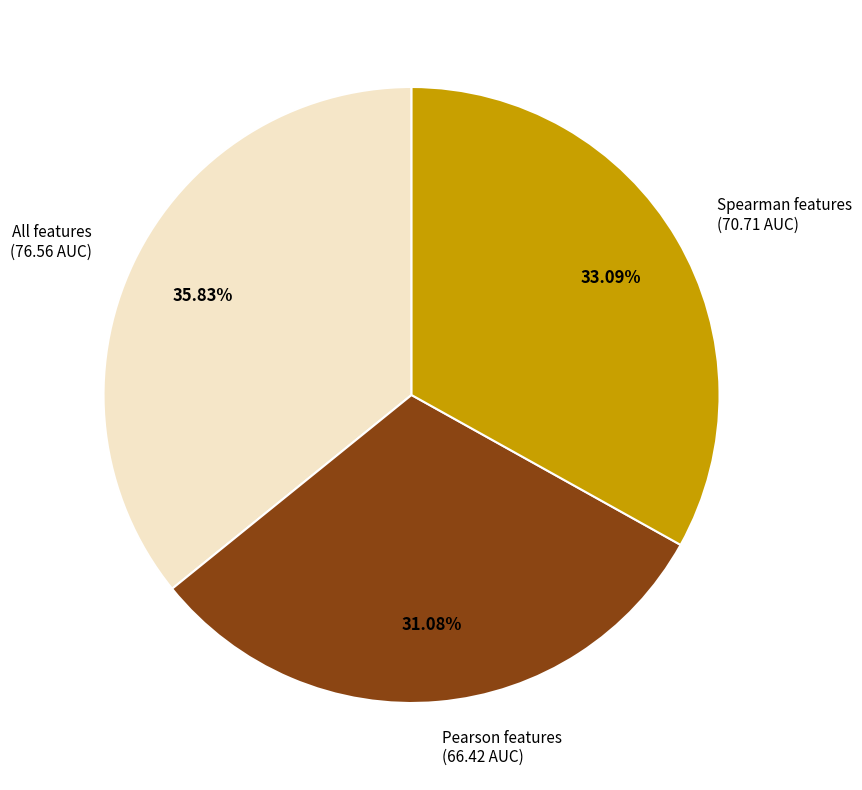

Rank the categories by value from lowest to highest.

Pearson features, Spearman features, All features